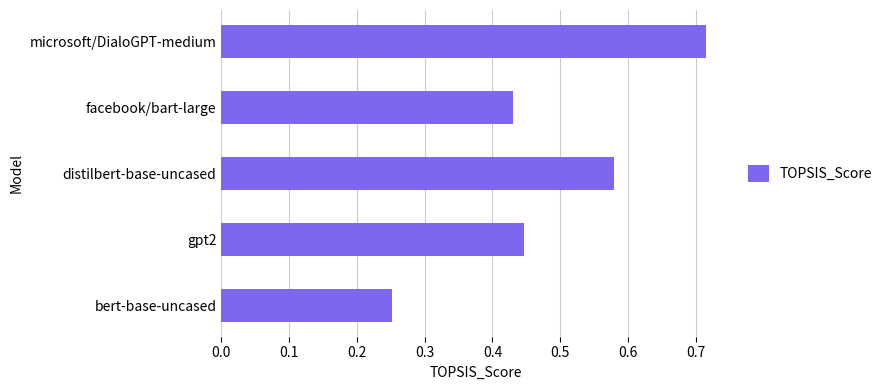

What is the change in value from bert-base-uncased to microsoft/DialoGPT-medium?

+0.5